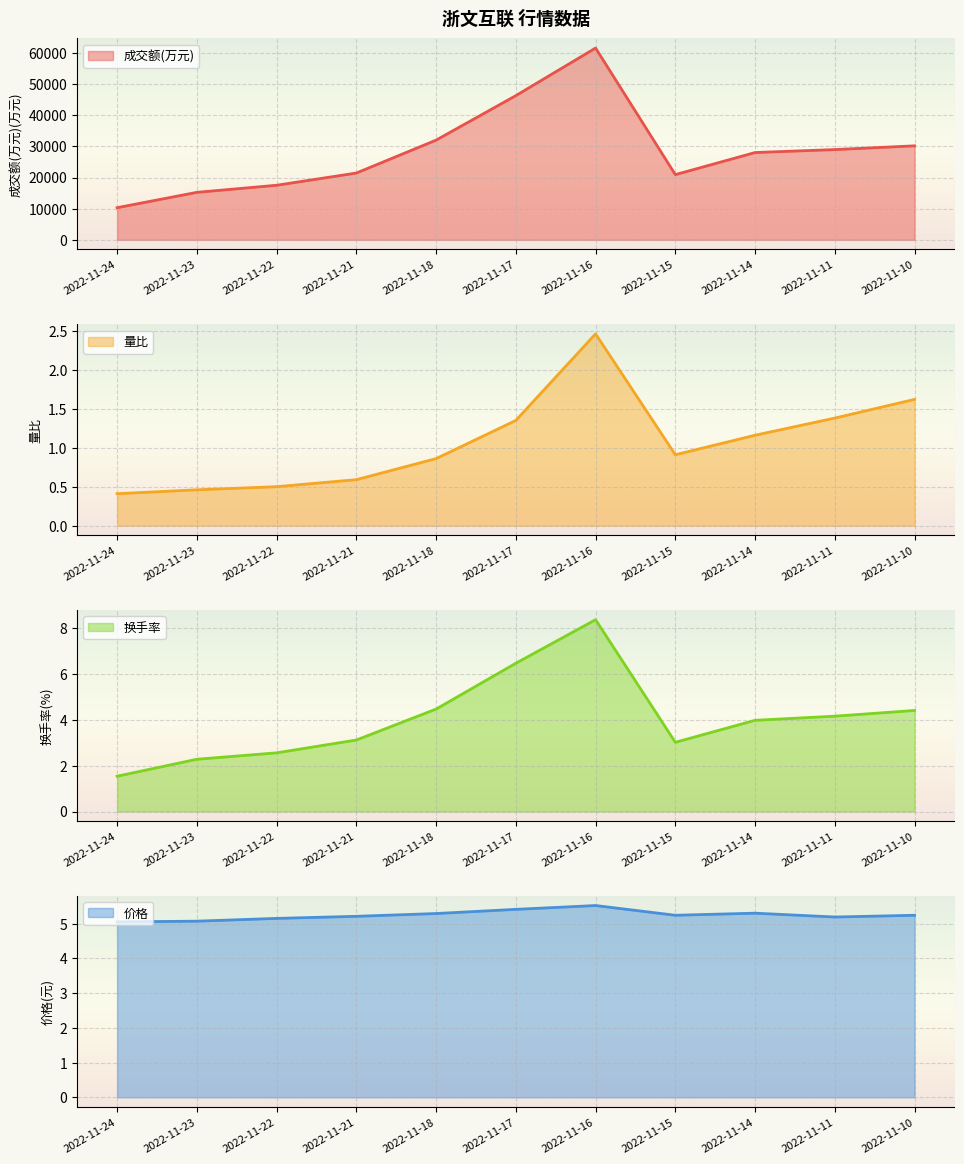

How many lines are shown in the chart?

4